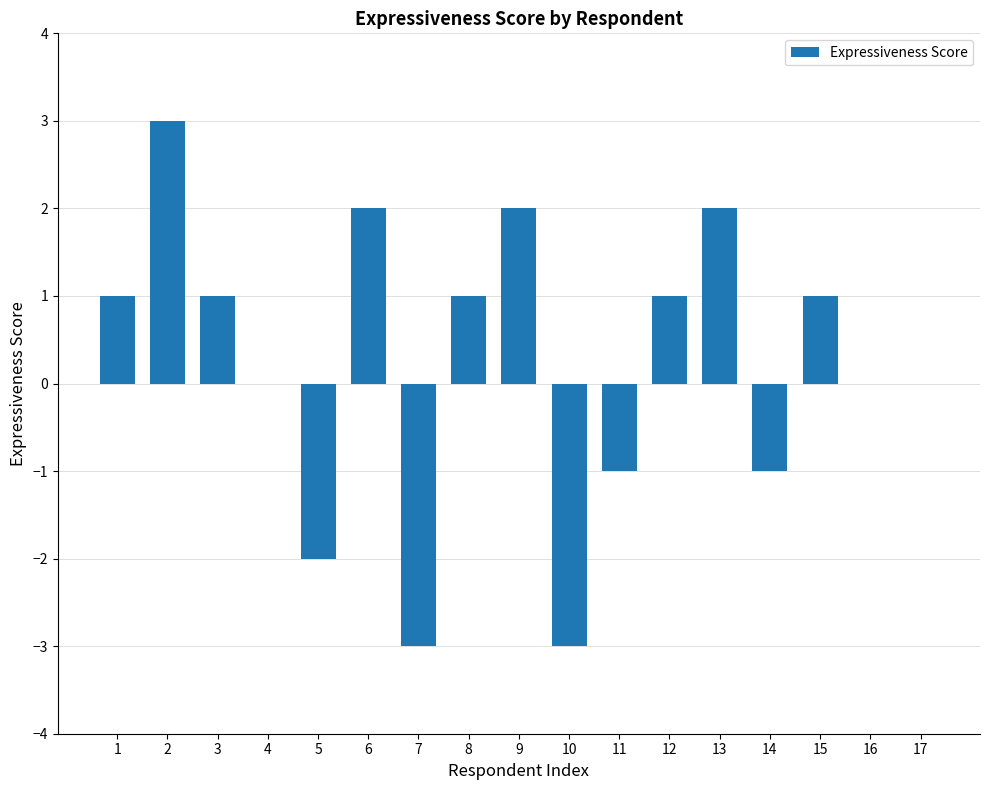

What is the approximate value at 7?

-3